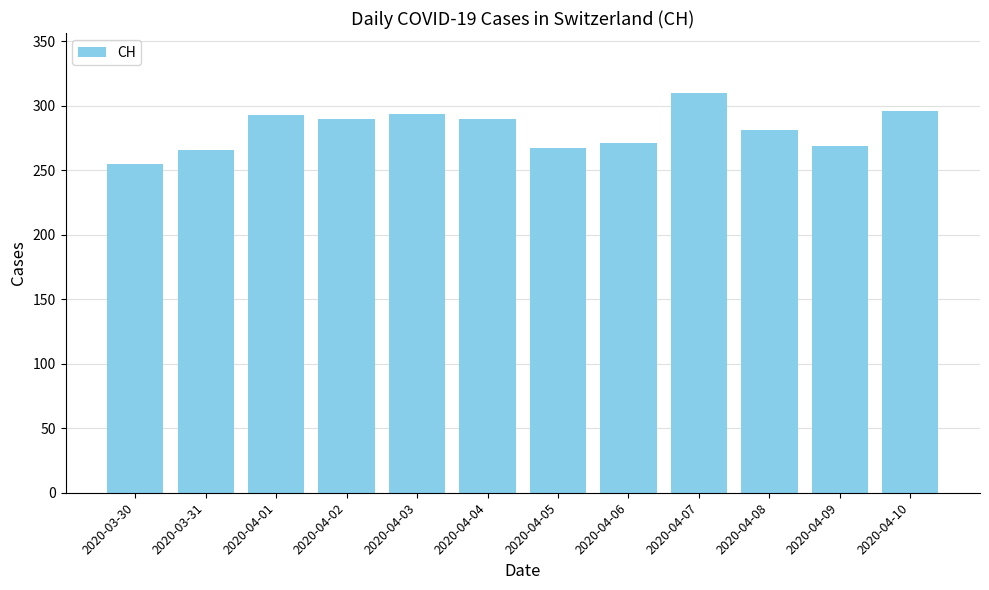

What is the label of the 8th bar from the left?

2020-04-06